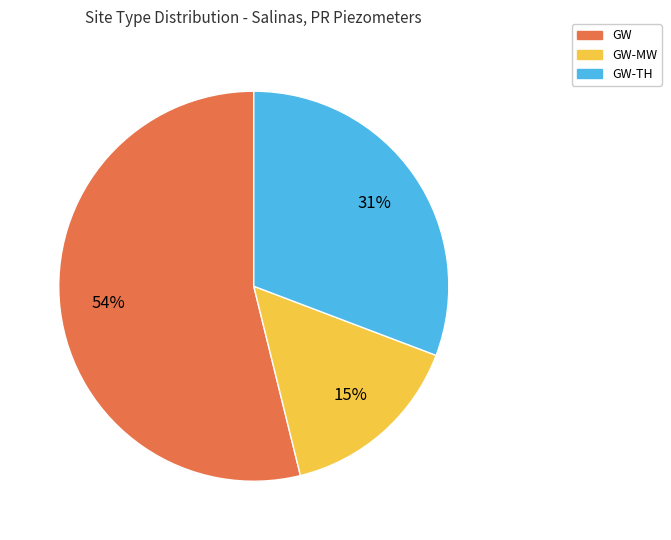

To the nearest percent, what is the average slice percentage?

33%